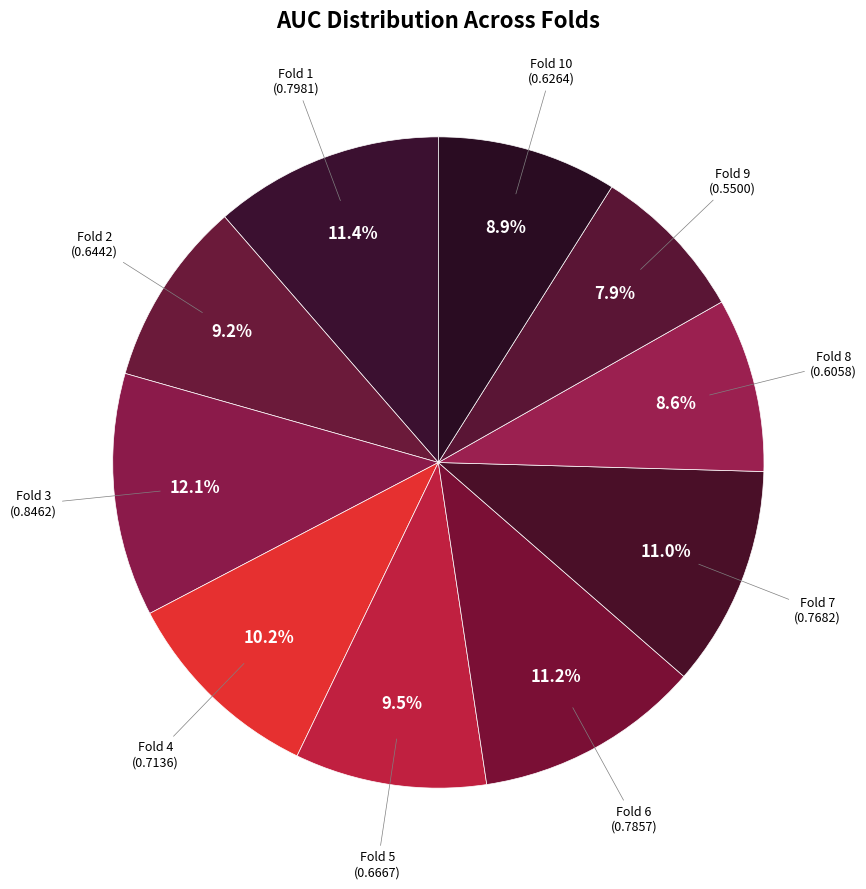

What is the smallest slice in the pie chart?

Fold 9